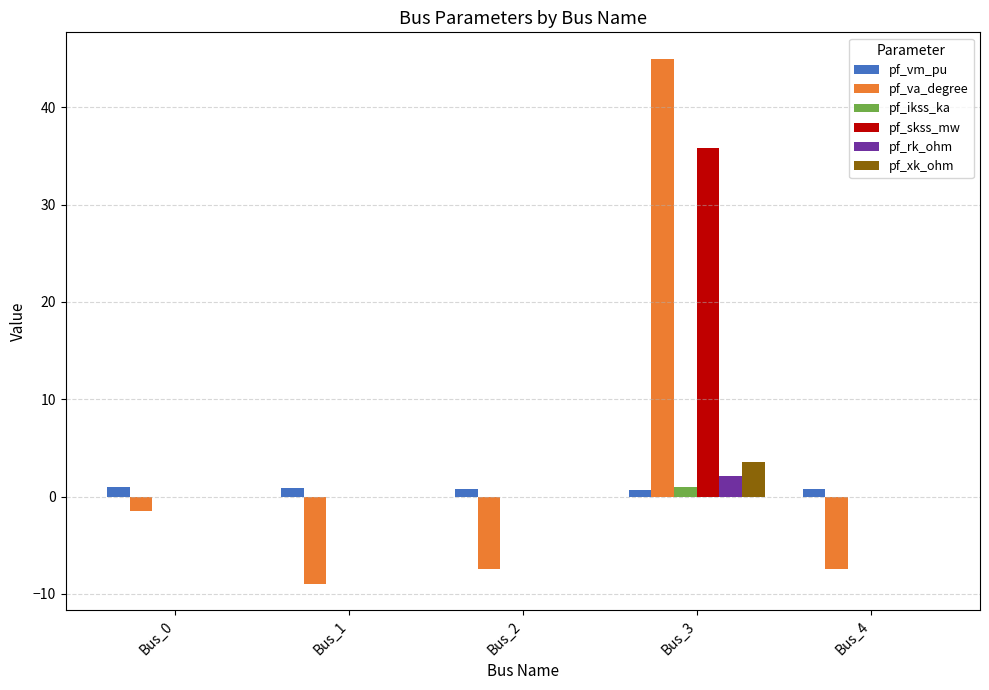

Is it true that pf_skss_mw equals 35.9 at Bus_3?

True